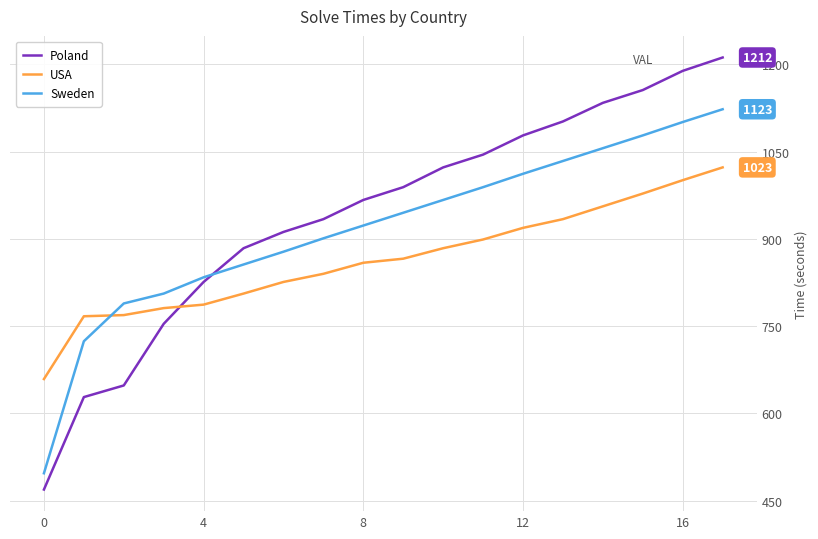

Which series has the widest spread of values?

Poland